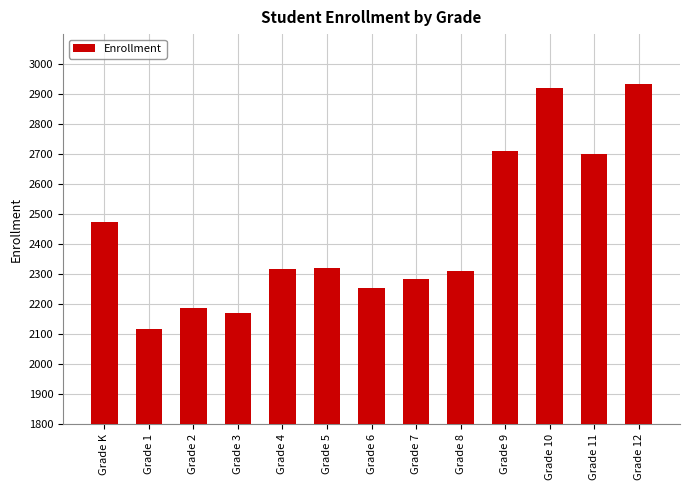

How many data points are less than 2318?

6